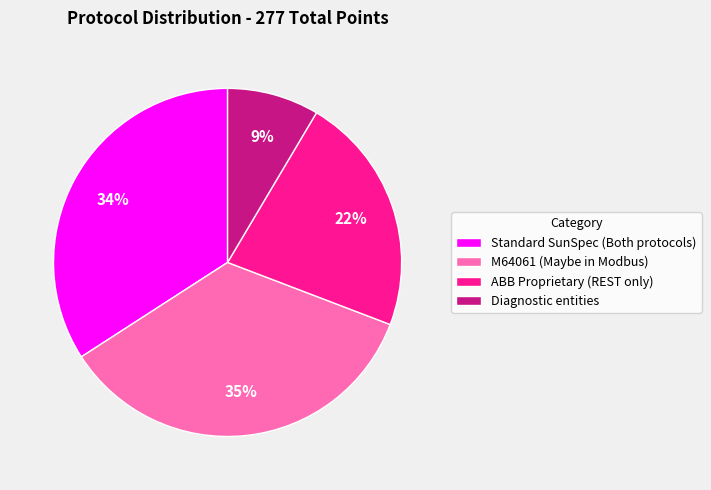

Is the sum of Diagnostic entities and M64061 (Maybe in Modbus) greater than half?

No